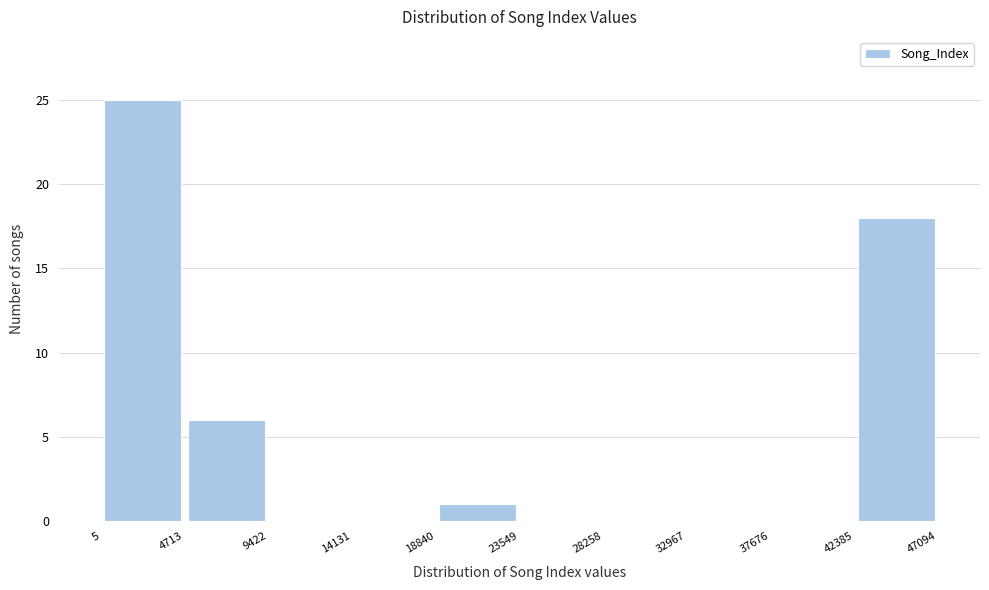

Reading left to right, list every bar in this chart as the range it spans on the x-axis followed by its height. The values are not printed on the chart, so give them approximately, as read against the axis.

5 to 4713: 25
4713 to 9422: 6
9422 to 14131: 0
14131 to 18840: 0
18840 to 23549: 1
23549 to 28258: 0
28258 to 32967: 0
32967 to 37676: 0
37676 to 42385: 0
42385 to 47094: 18